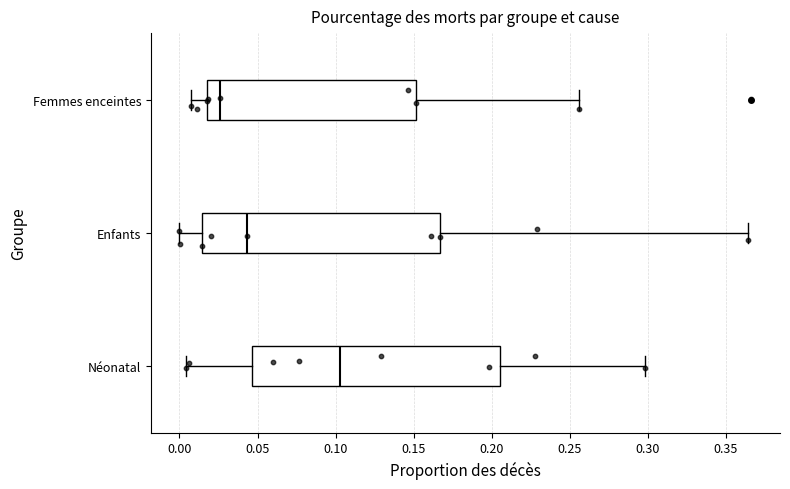

Reading bottom to top, transcribe this box plot: for each box, give where its median line is, the range the box spans, and where its two whiskers end, as read against the x-axis. The values are not printed on the chart, so give them approximately, as read against the axis.

Néonatal: median 0.105, box 0.045 to 0.205, whiskers 0.005 to 0.300
Enfants: median 0.045, box 0.015 to 0.165, whiskers 0.000 to 0.365
Femmes enceintes: median 0.025, box 0.020 to 0.150, whiskers 0.005 to 0.255